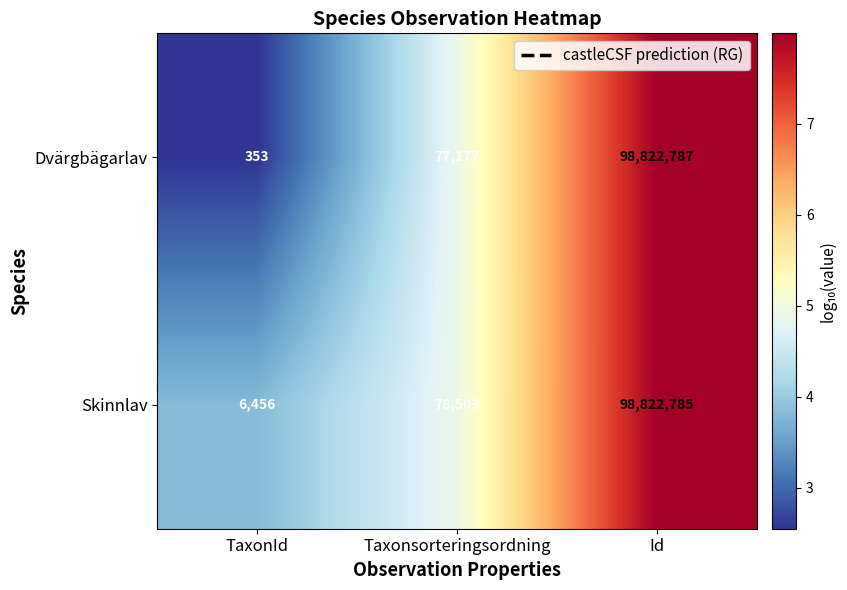

At which category is the sum across all series the highest?

Id